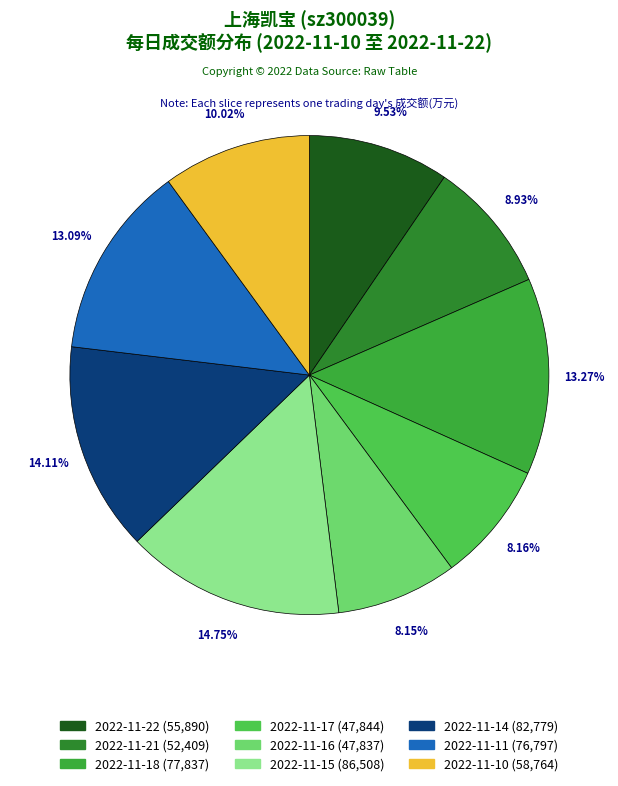

To the nearest percent, what is the difference between the largest and smallest slice percentages?

7%